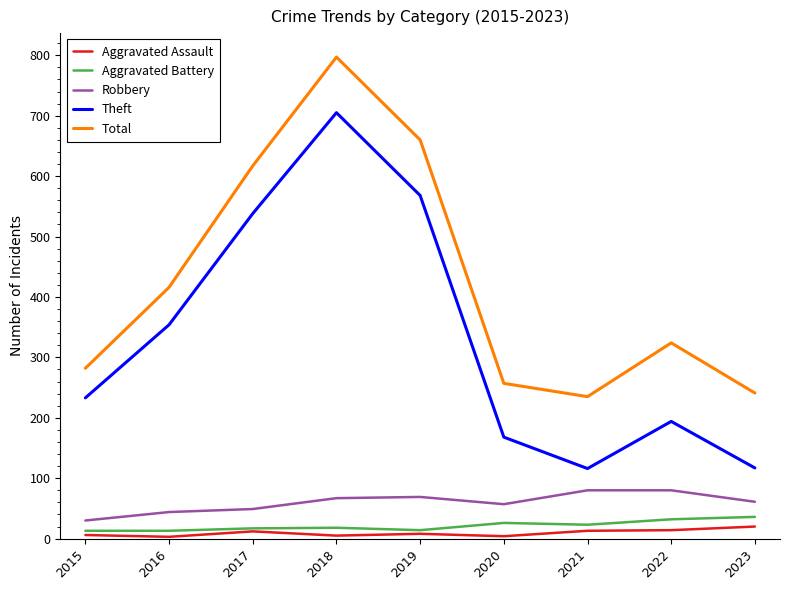

True or false: Aggravated Assault has a value of 6 at 2015.

True